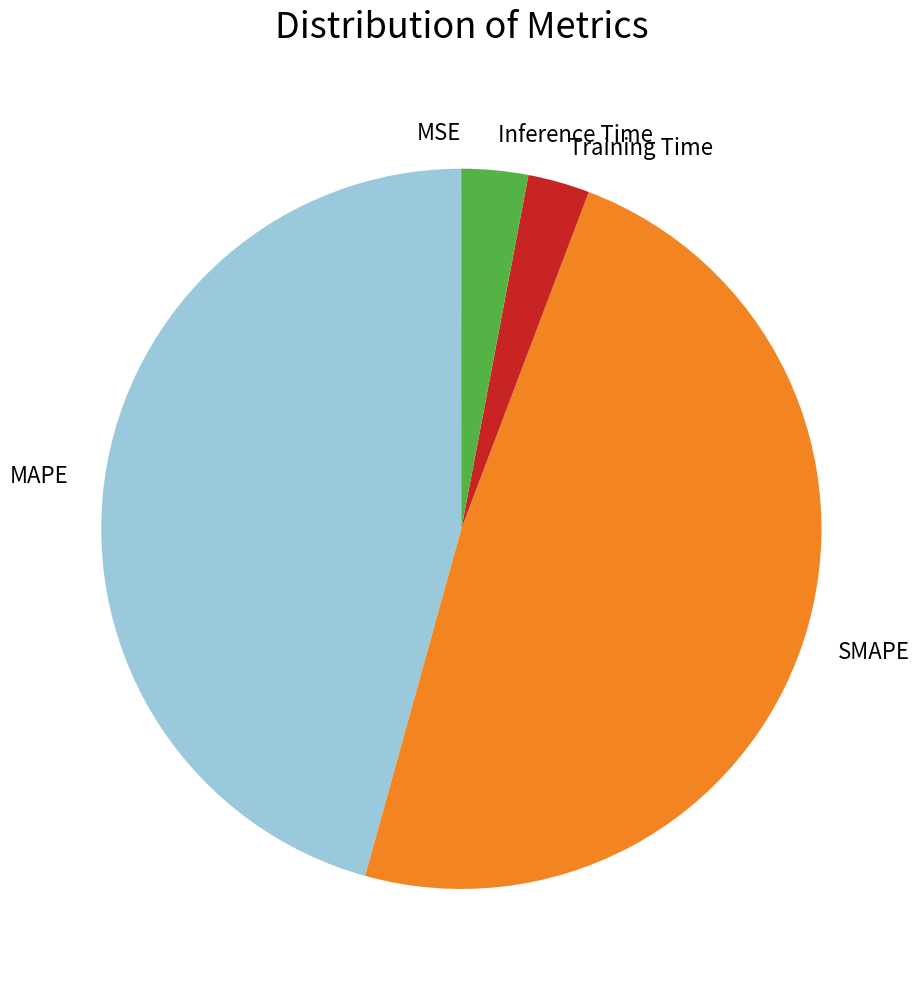

What is the largest slice in the pie chart?

SMAPE